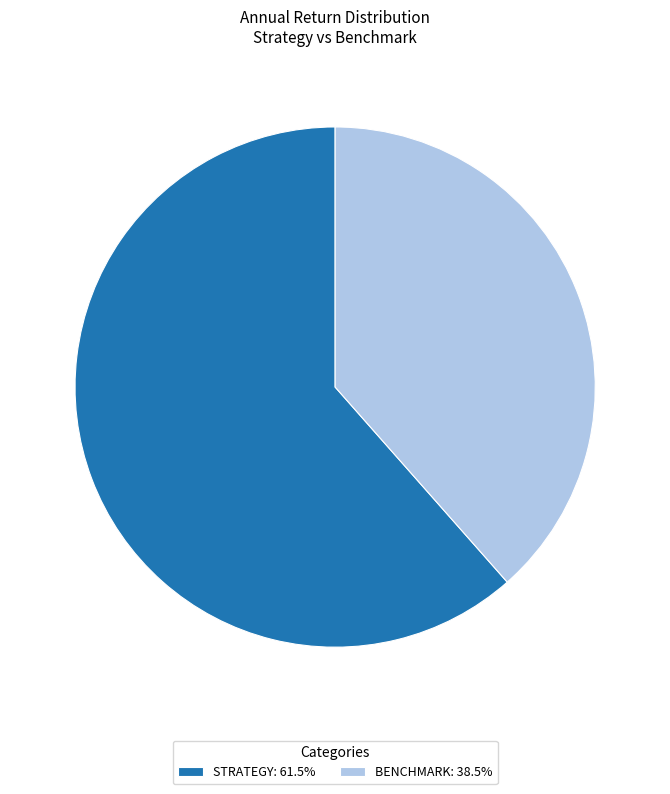

Is there a majority slice in this chart?

Yes